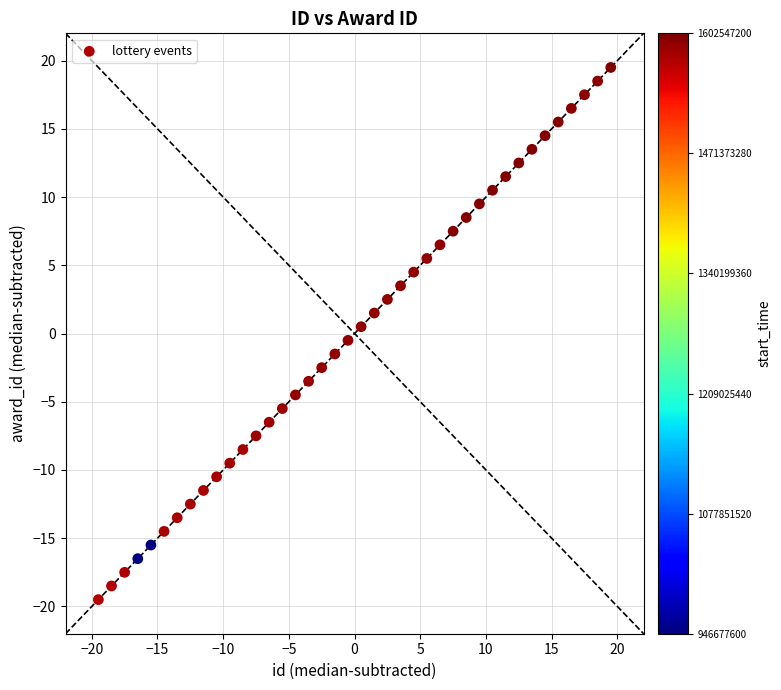

What is the range of Y values (max minus min)?

39.0